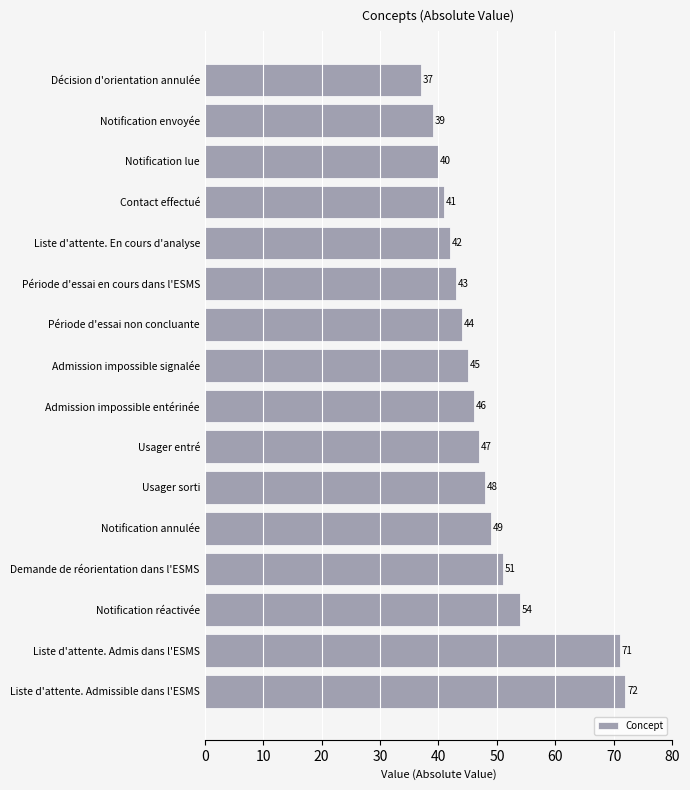

Does the chart contain stacked bars?

No